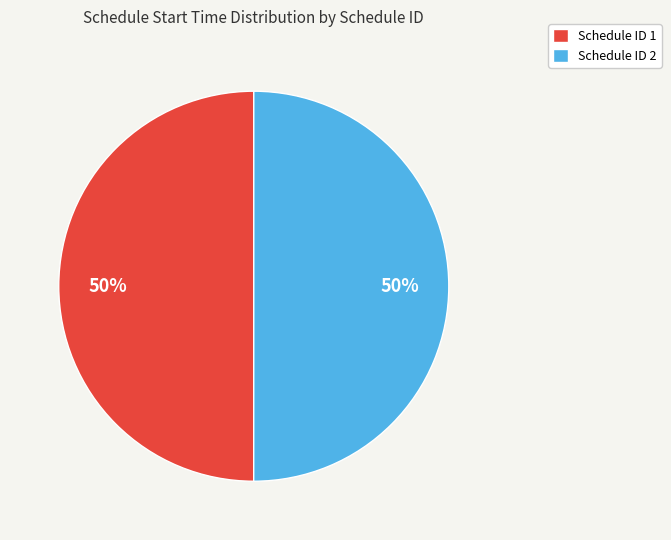

How many slices are in this pie chart?

2